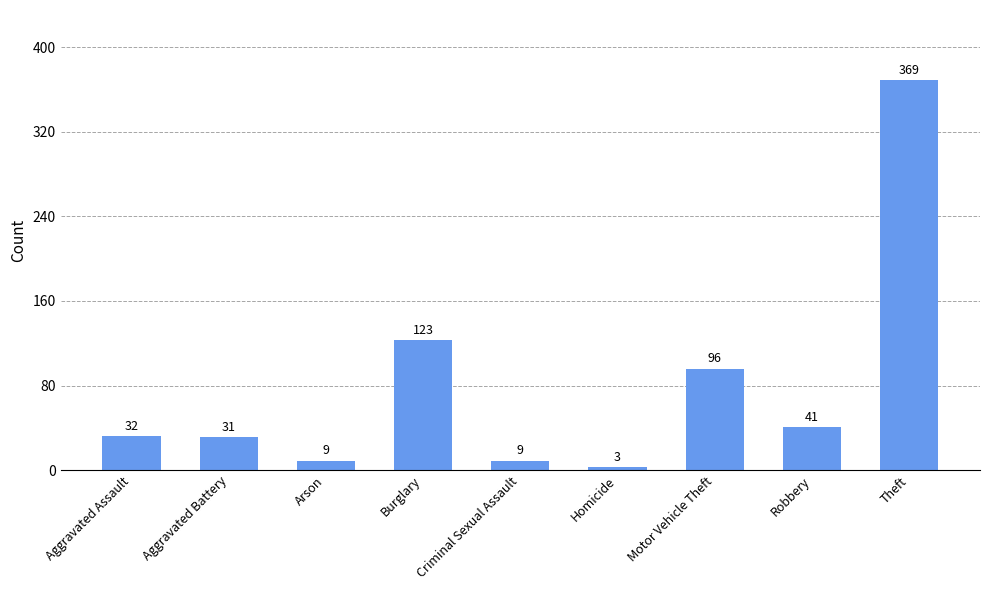

Which label corresponds to the largest value in the chart?

Theft